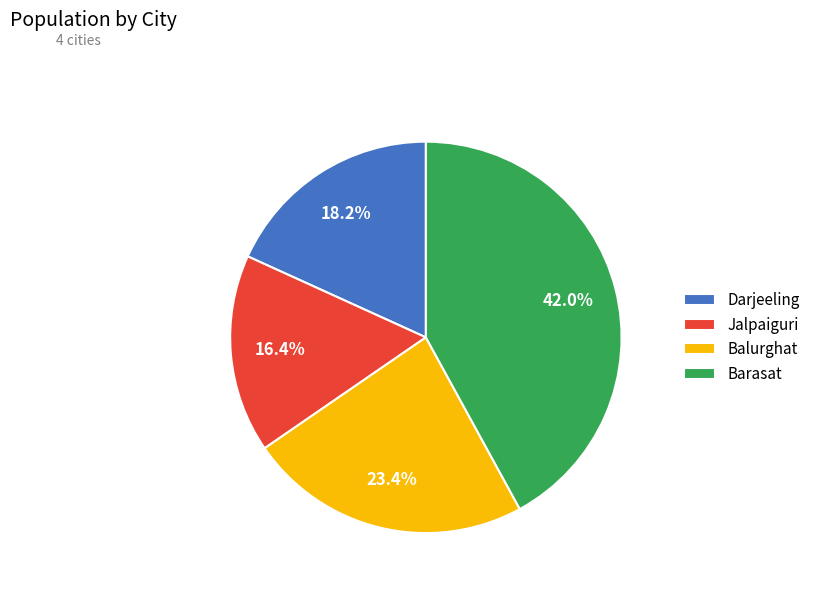

To the nearest percent, what percentage of the pie is Darjeeling?

18%